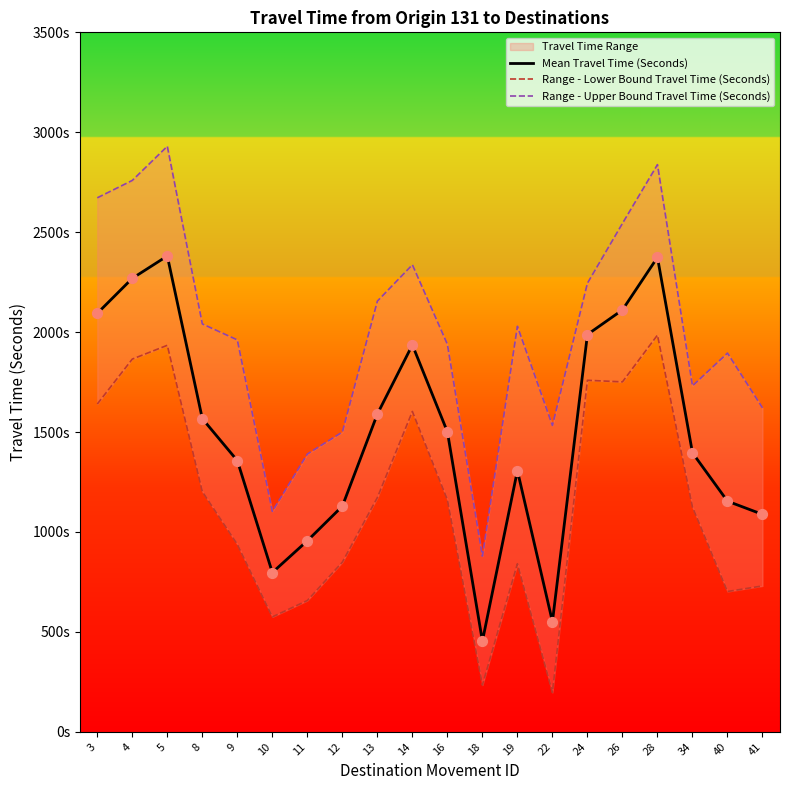

At which category is the sum across all series the highest?

5